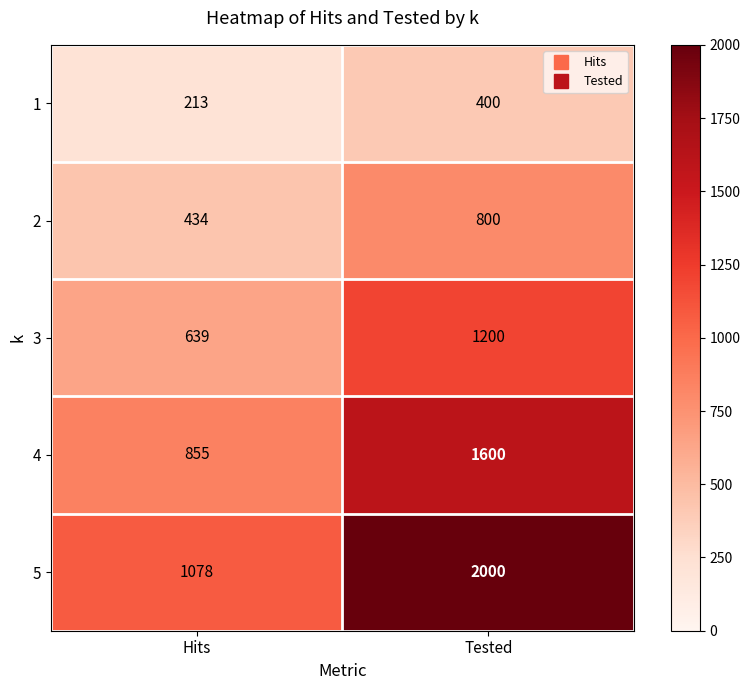

Which series has the widest spread of values?

5